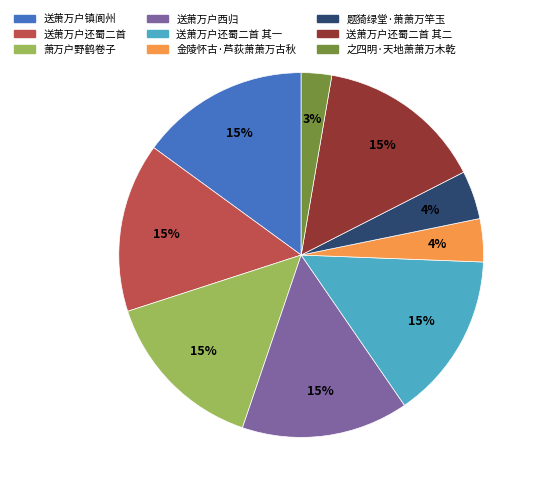

What percentage is the 送萧万户镇阆州 slice, to the nearest percent?

15%